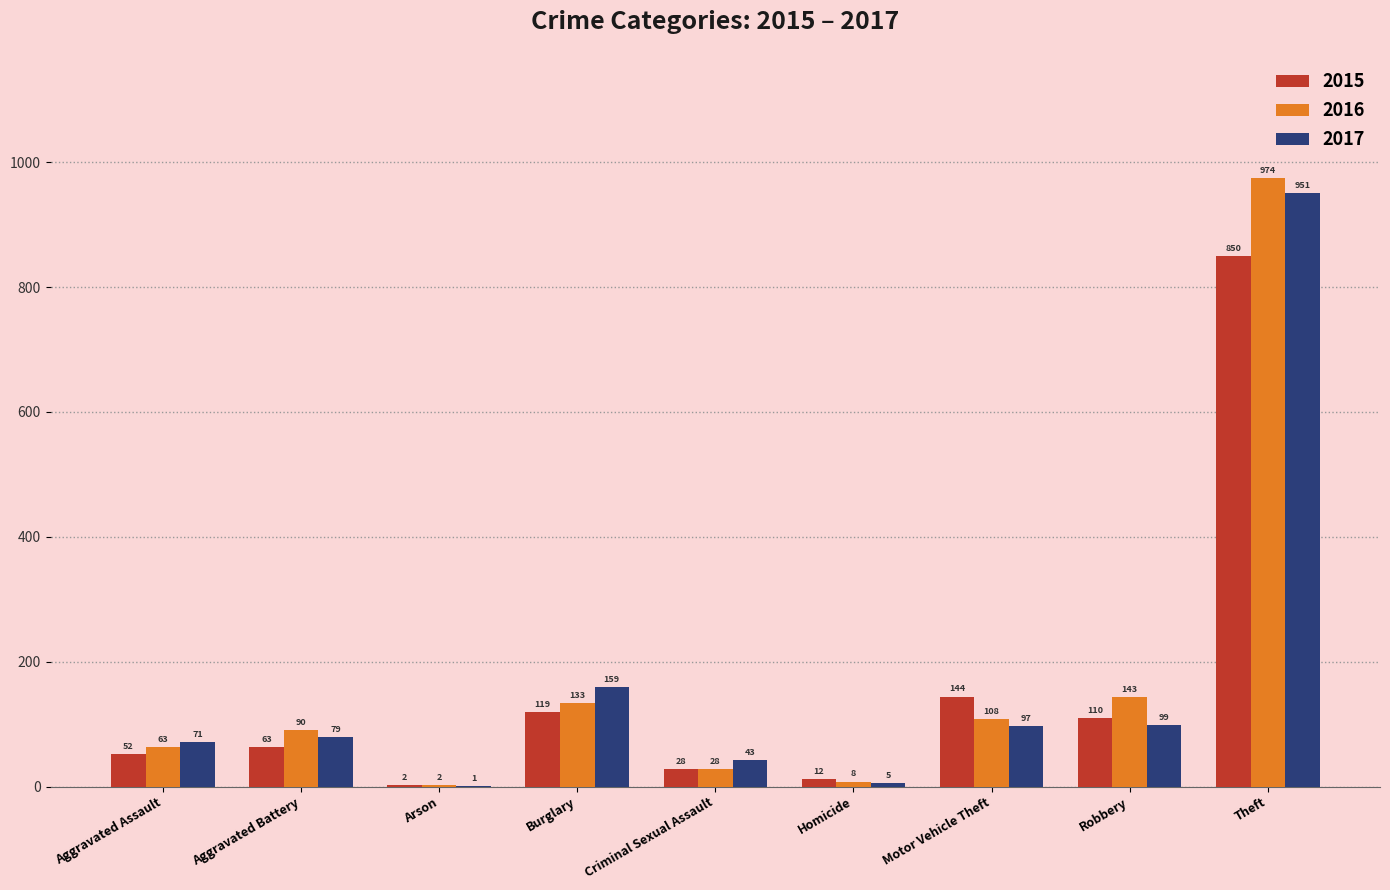

True or false: 2016 has a value of 28 at Criminal Sexual Assault.

True